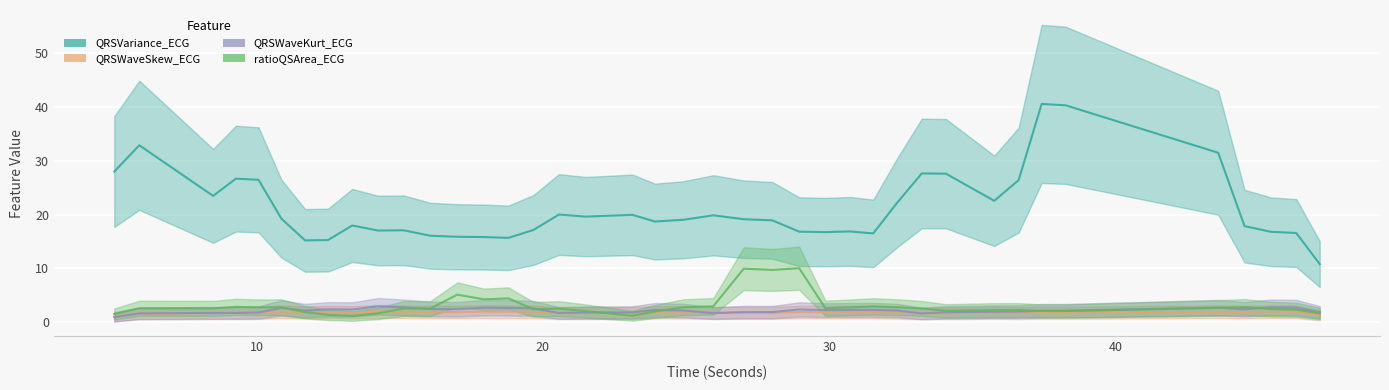

What is the difference between the second highest and second lowest values in the QRSWaveKurt_ECG series?

2.7